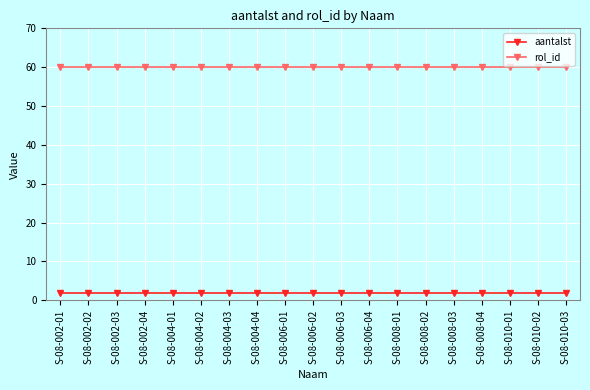

What is the difference between the highest and lowest values at S-08-008-04?

58